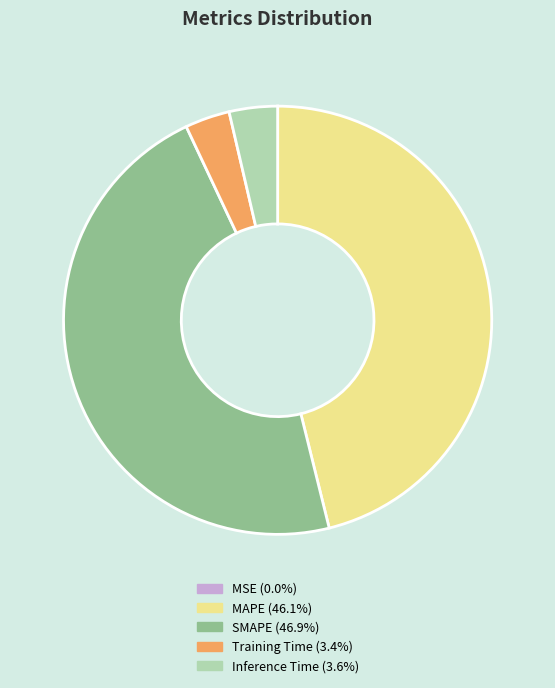

Is the sum of SMAPE and MAPE greater than half?

Yes